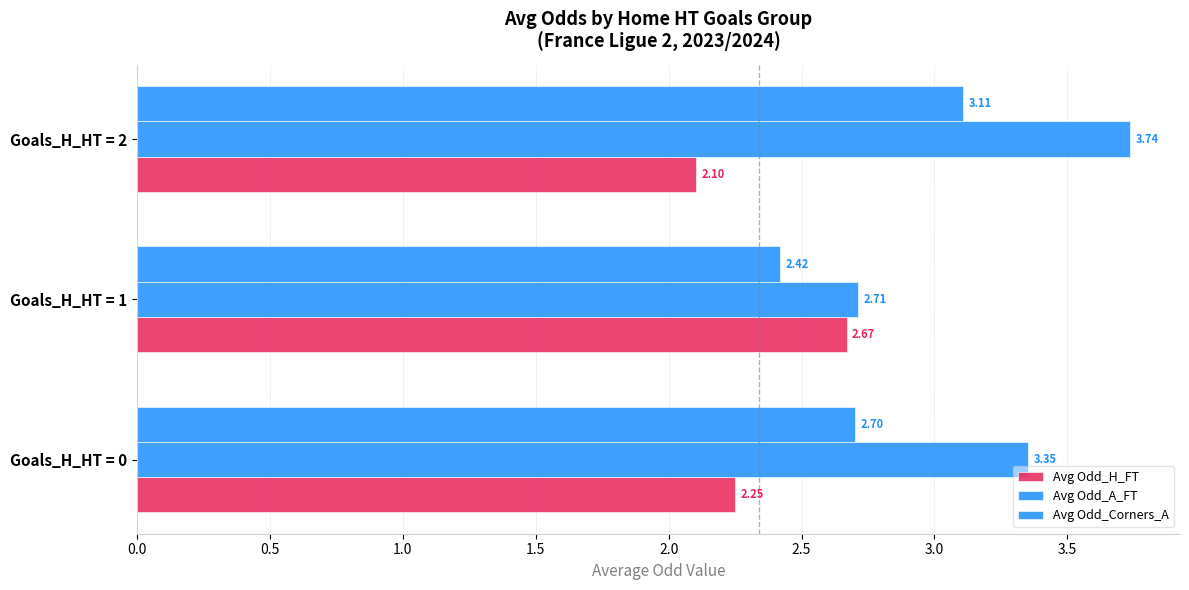

List the series in order of their peak value, highest first.

Avg Odd_A_FT, Avg Odd_Corners_A, Avg Odd_H_FT